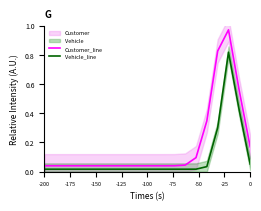

What is the total value across all series at 16?

1.1